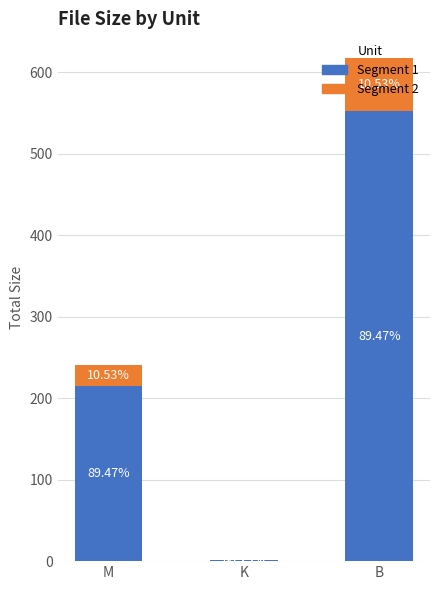

Are the bars horizontal?

No